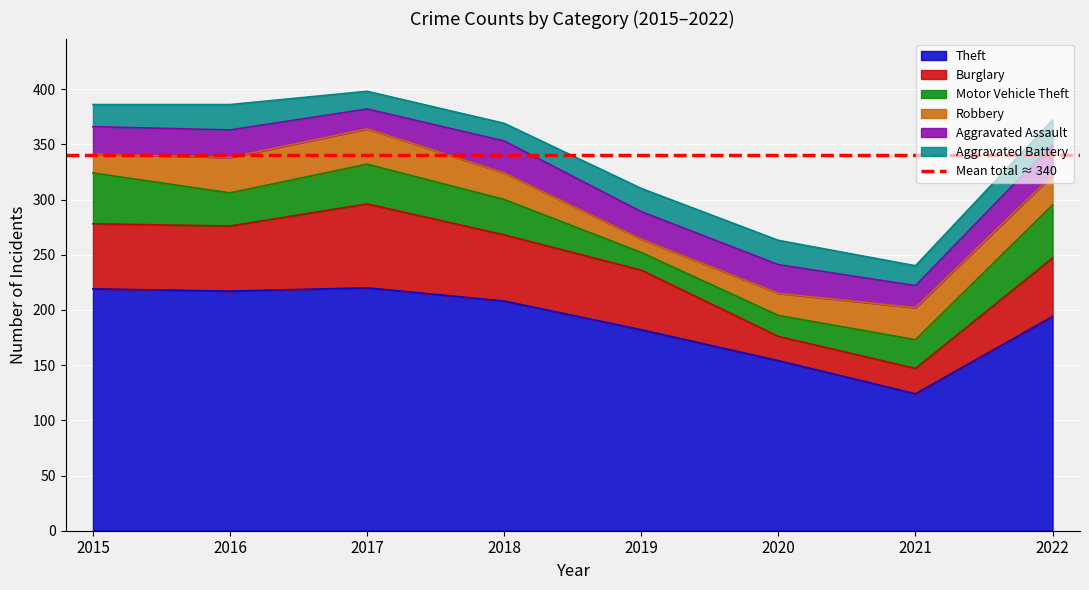

What is the difference between the maximum and minimum values in the Motor Vehicle Theft series?

32